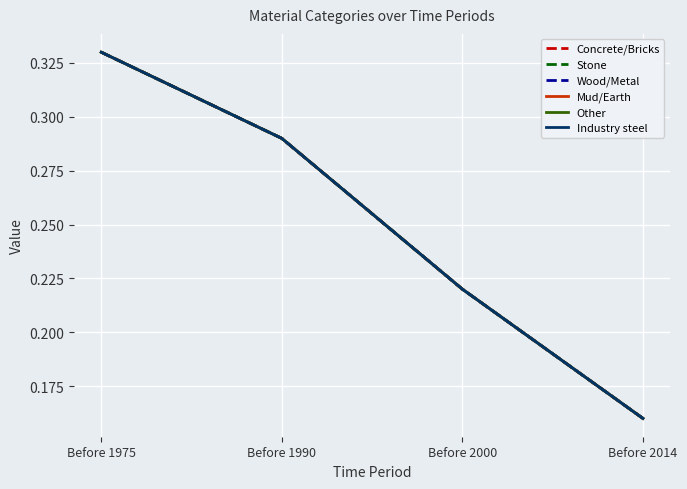

What is the total value across all series at Before 2000?

1.3